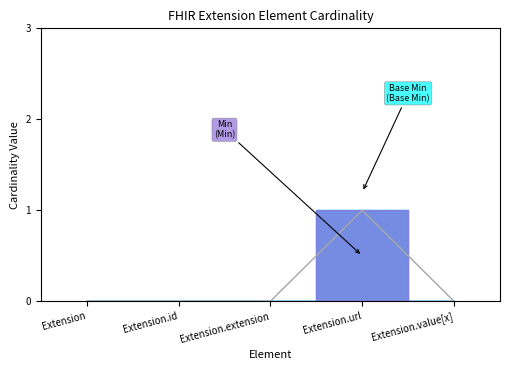

In Min, how many points are higher than both neighbors (excluding endpoints)?

1